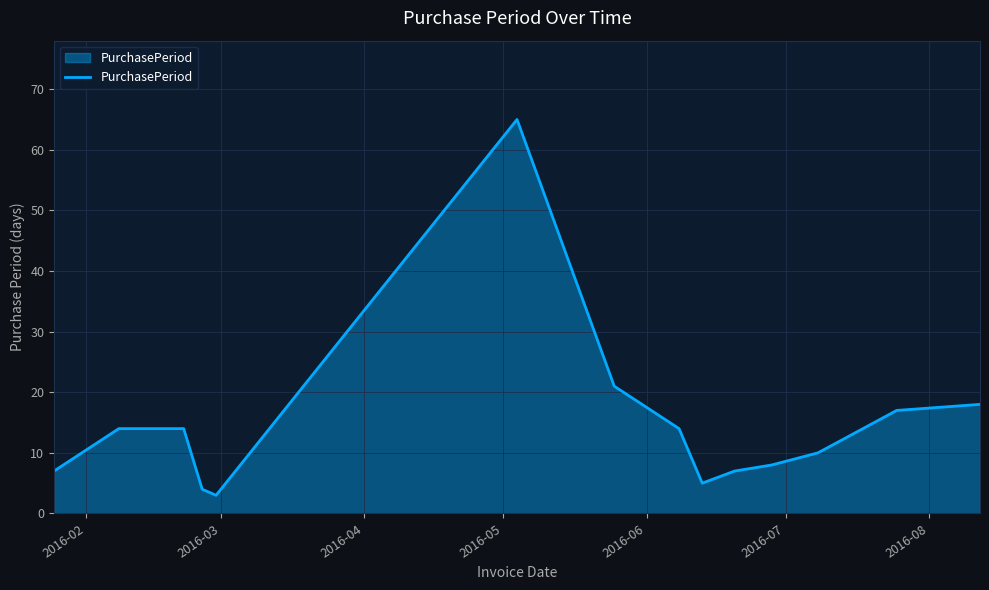

What is the maximum value shown in the chart?

65